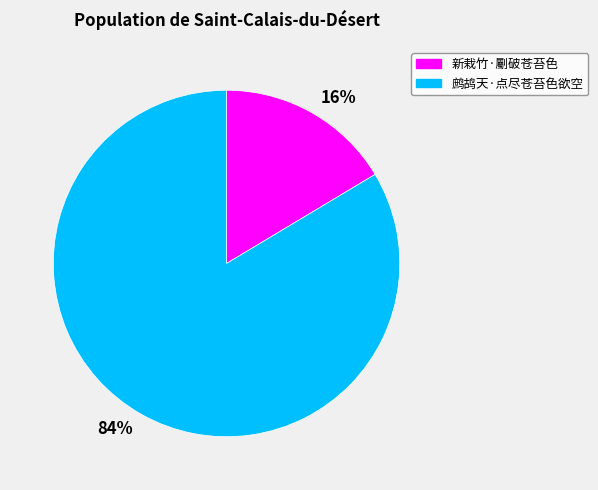

Which slice represents more than half of the pie?

鹧鸪天·点尽苍苔色欲空